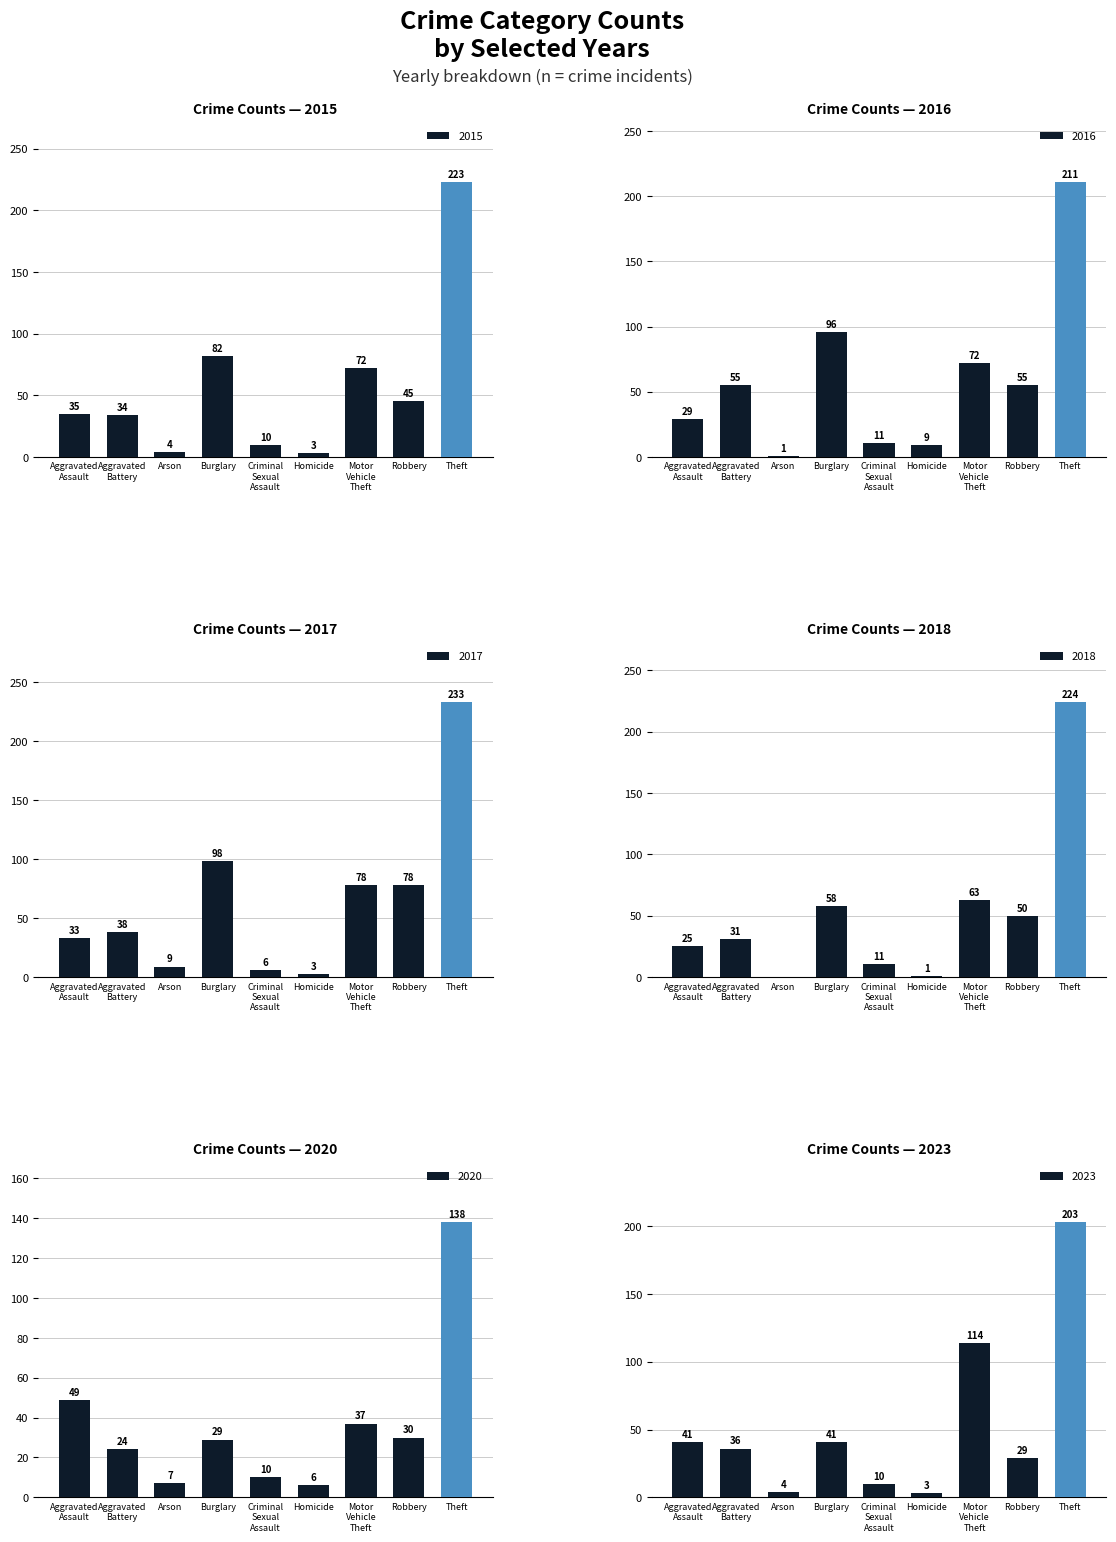

True or false: 2016 has a value of 0 at Arson.

False